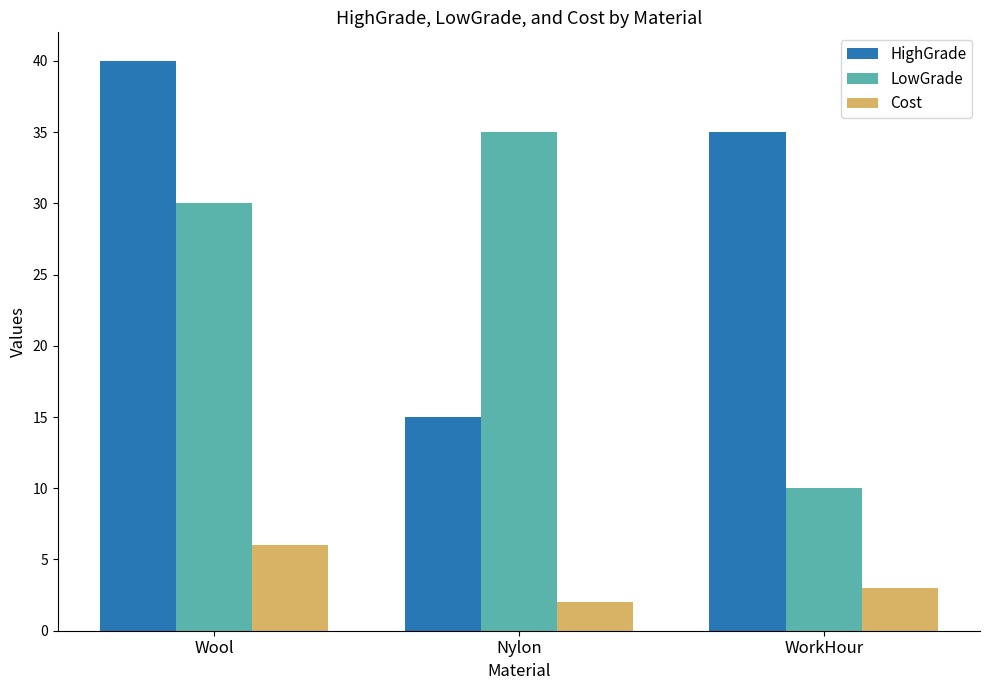

What is the difference between the highest and lowest values at Wool?

34